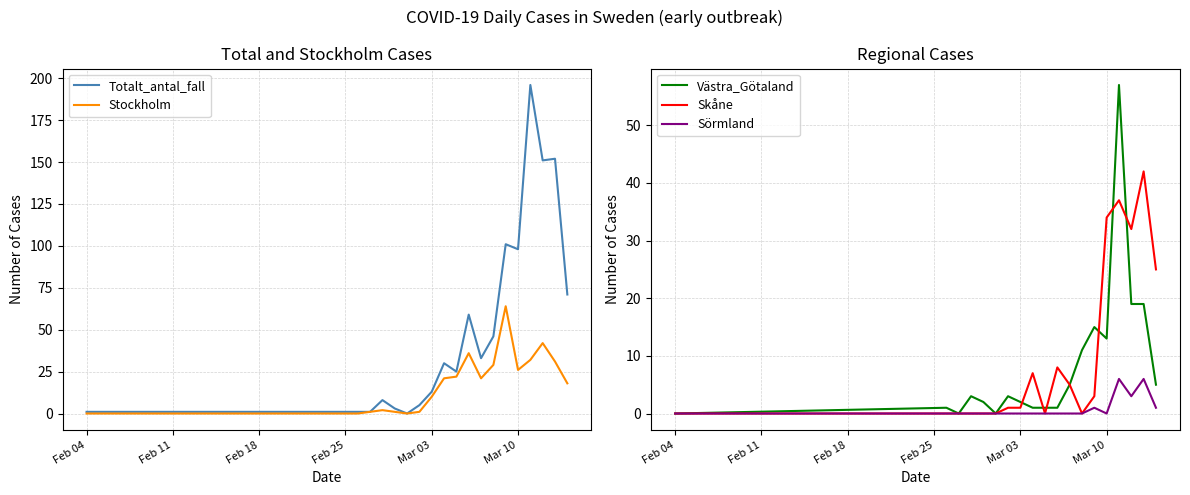

What is the highest value of the Västra_Götaland series?

57